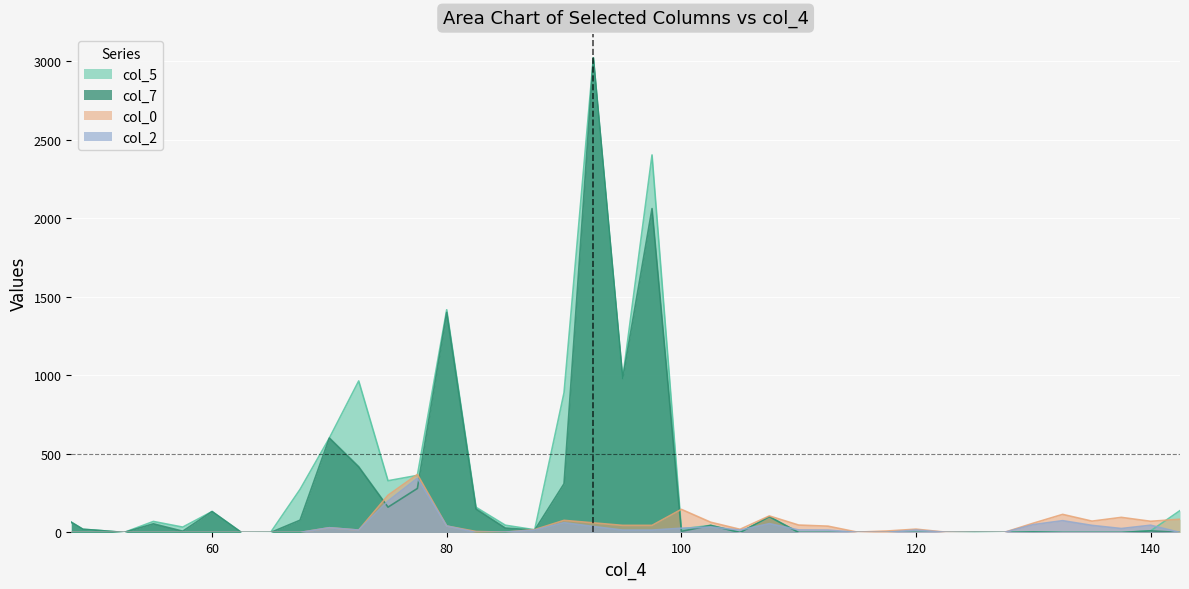

Where is the first local maximum for col_2?

70.0